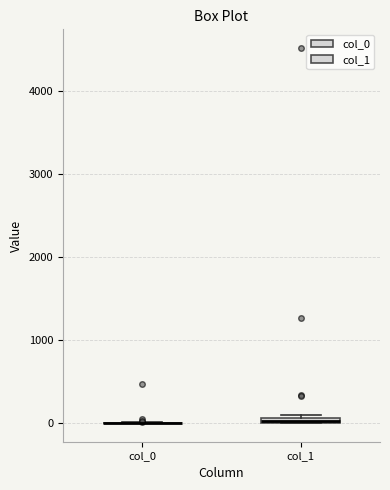

Where is the lower edge of the box for col_1 on the y-axis? The values are not printed on the chart, so give them approximately, as read against the axis.

0